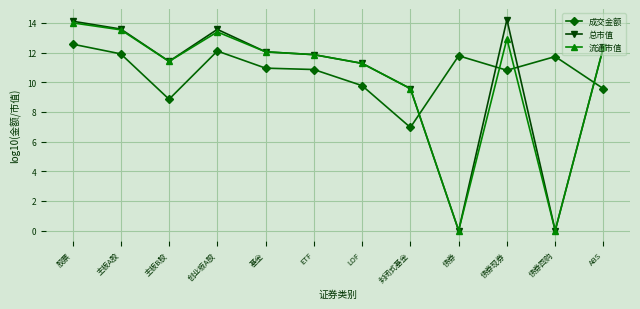

At how many categories does at least one series exceed 4?

12